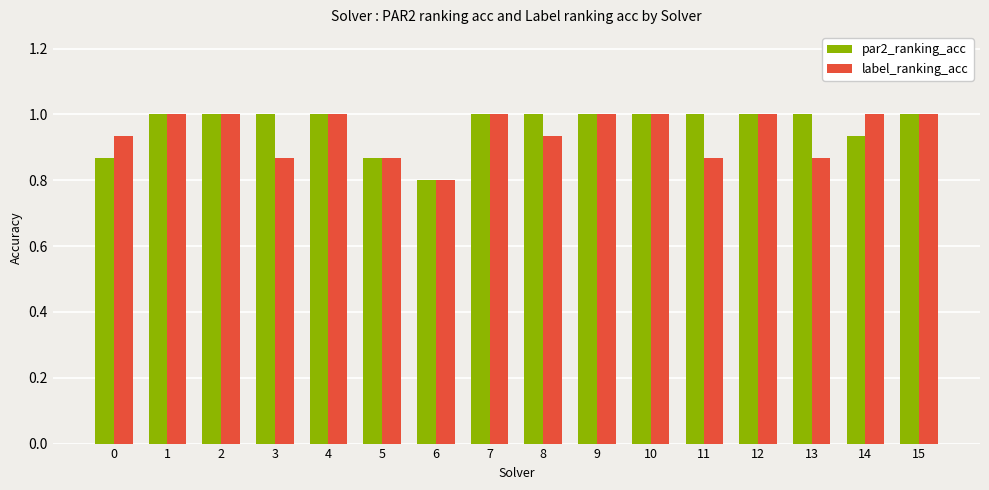

How many bars are there in each group?

2